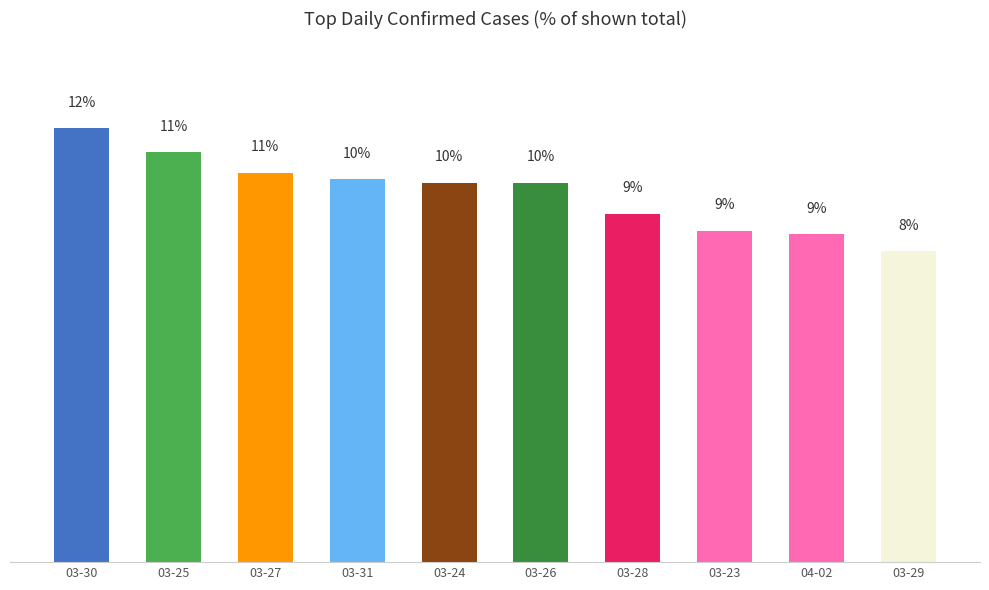

Where does the data first go above 10?

03-30